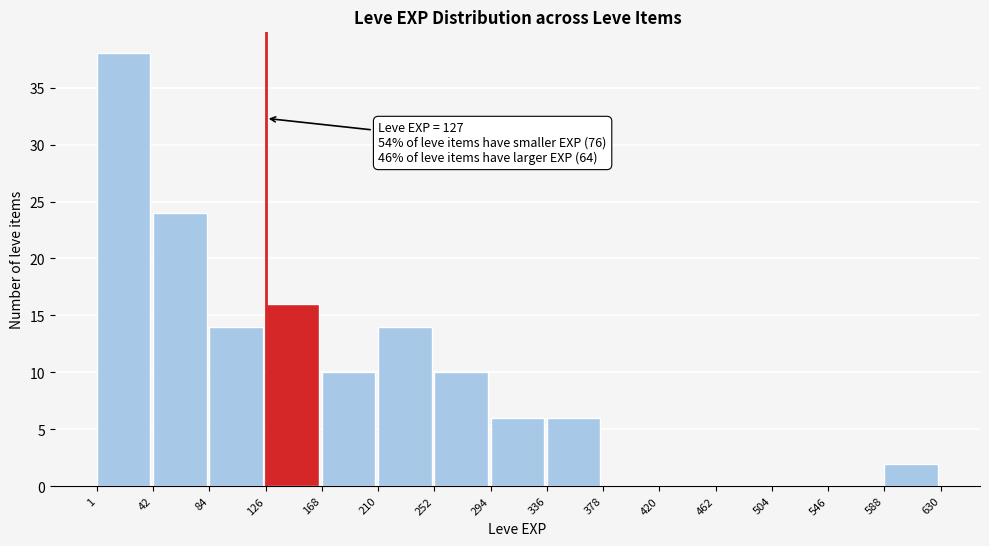

Over which range of the x-axis is the bar tallest?

1 to 42